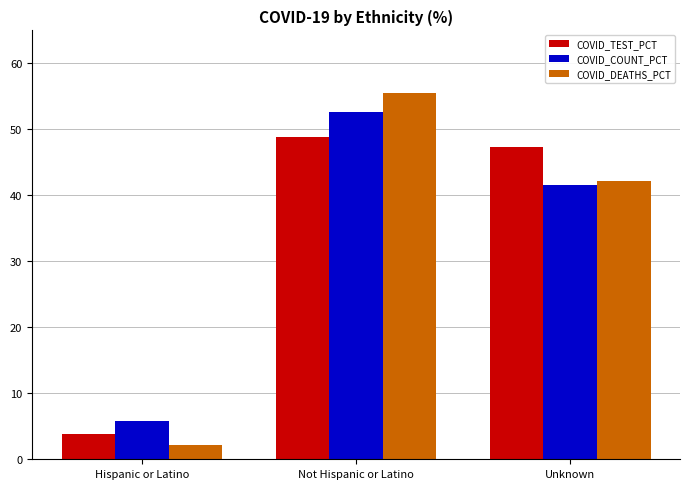

What is the difference between the highest and lowest values at Not Hispanic or Latino?

6.7